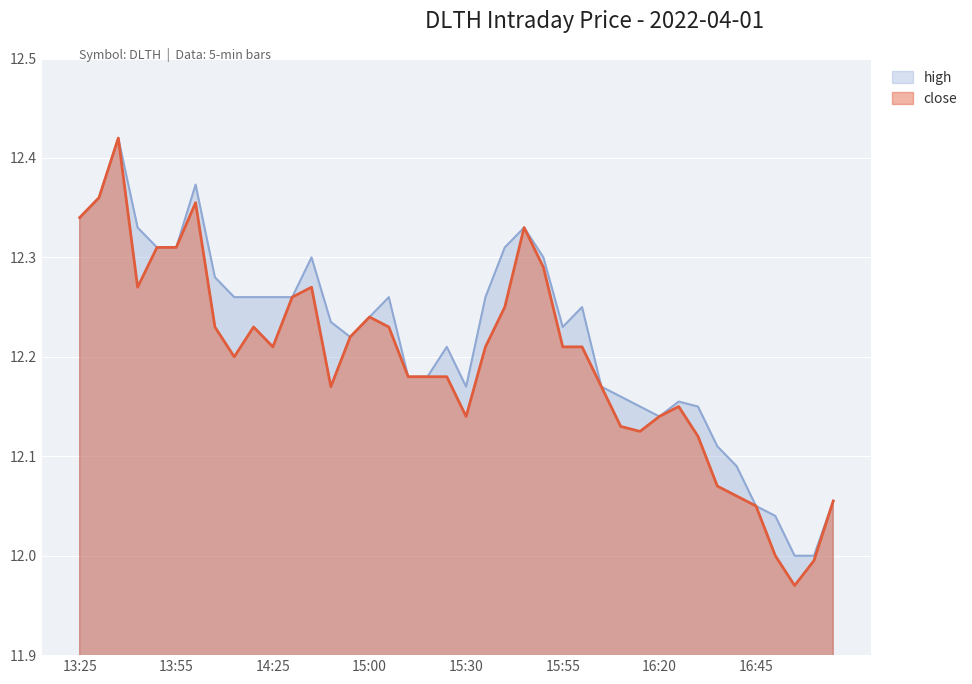

True or false: close and high intersect in this chart.

False